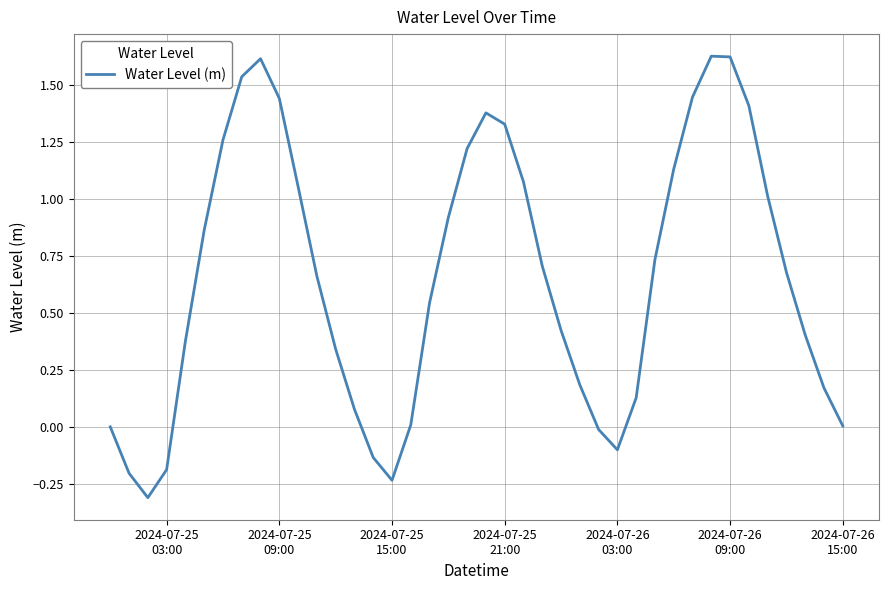

What is the minimum value shown in the chart?

-0.3